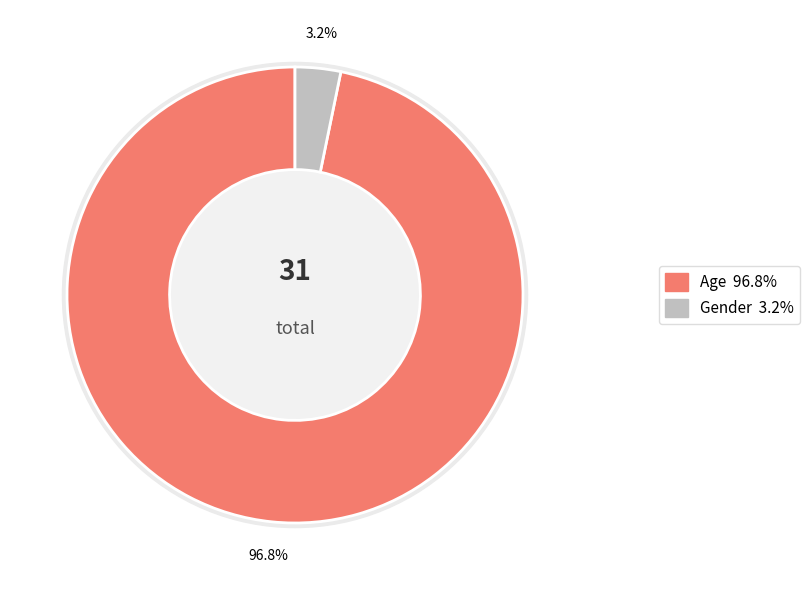

To the nearest percent, what percentage of the pie is Gender?

3%